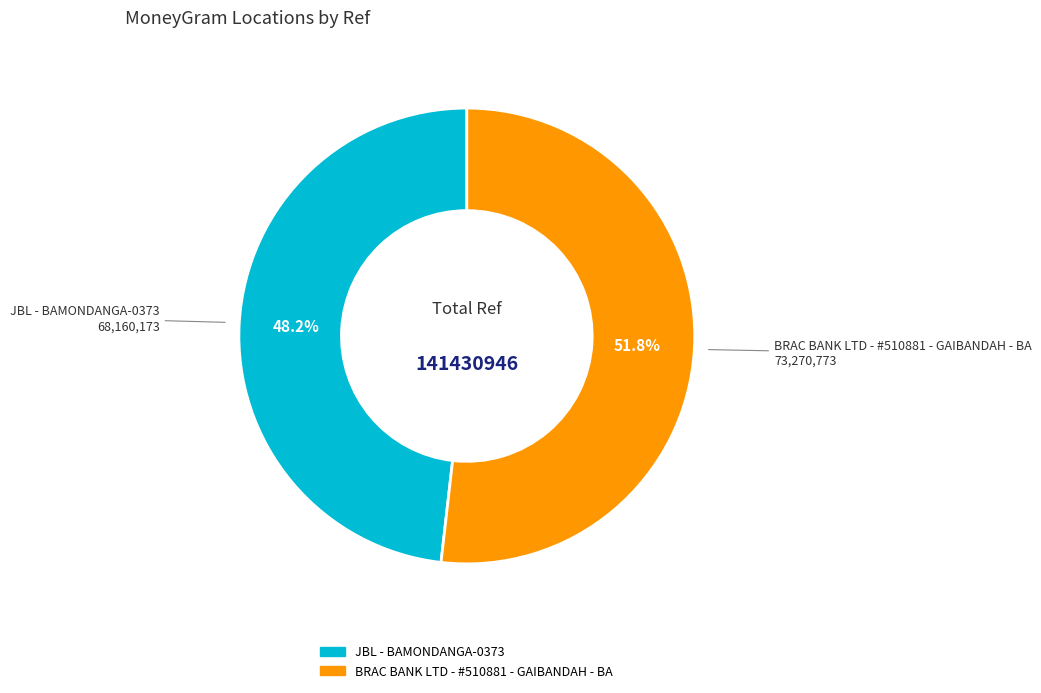

The JBL - BAMONDANGA-0373 slice represents 48% of the pie. True or false?

True